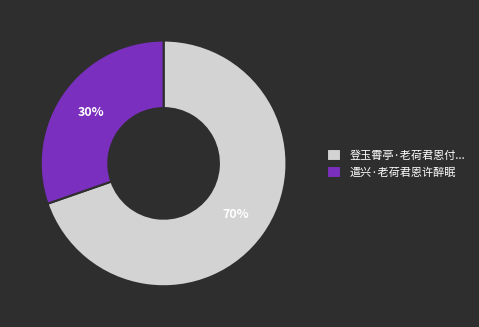

To the nearest percent, what is the combined percentage of 登玉霄亭·老荷君恩付... and 遣兴·老荷君恩许醉眠?

100%